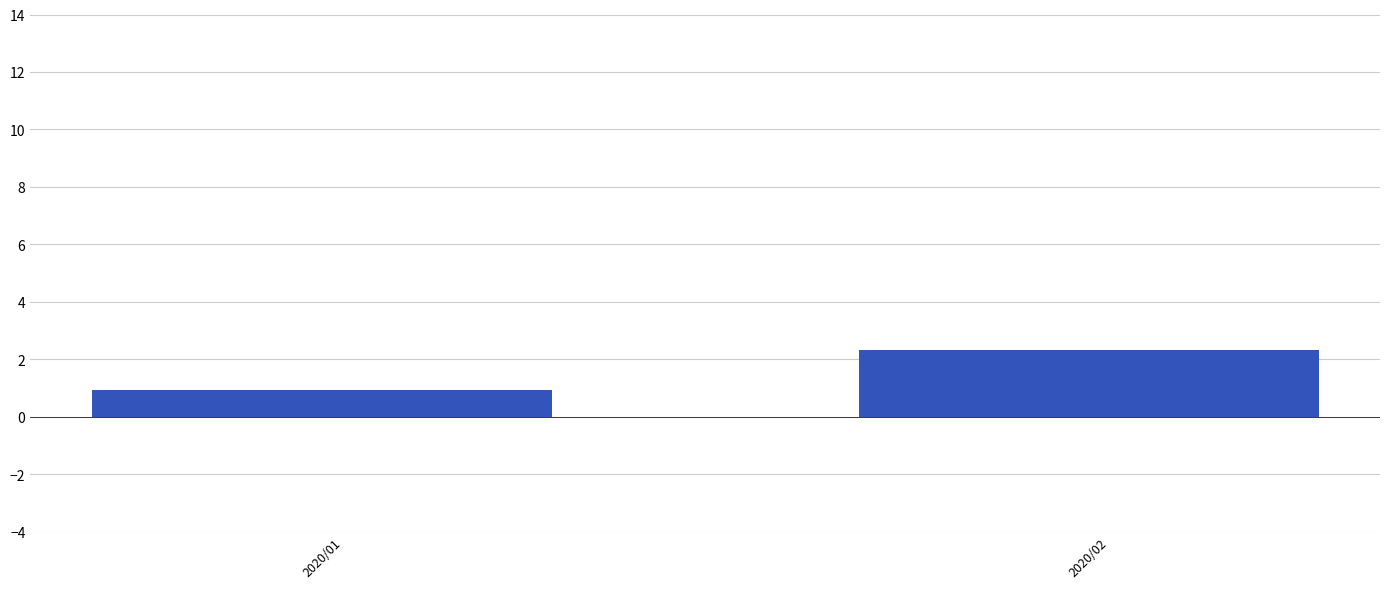

Reading right to left, what are all the values shown in this chart?

2.3	0.9